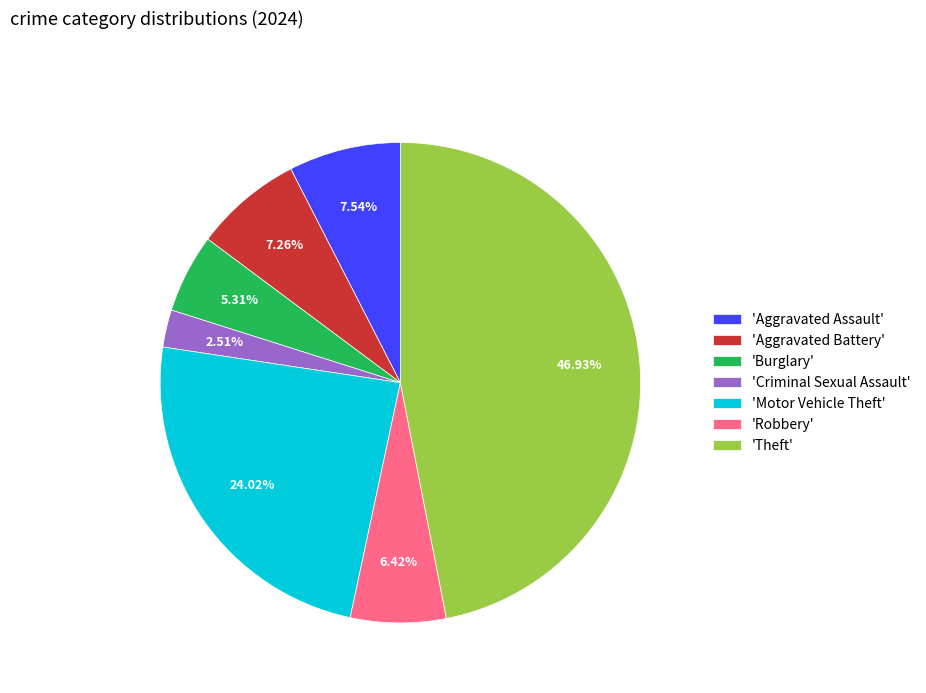

How many slices are in this pie chart?

7